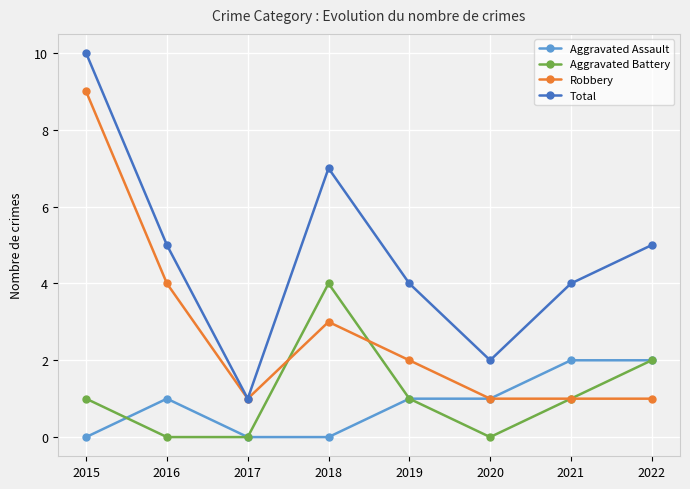

What is the sum of the Aggravated Assault values at 2016 and 2015?

1